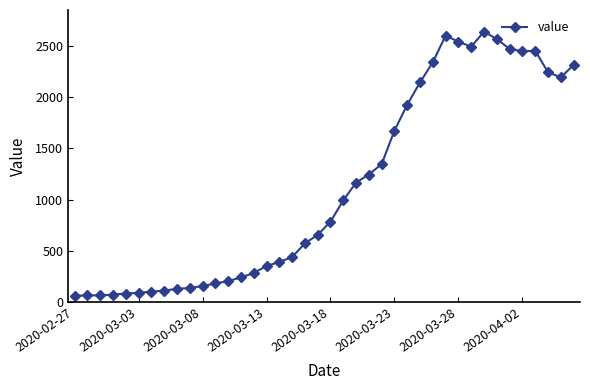

What is the value of the 13th point from the left?

204